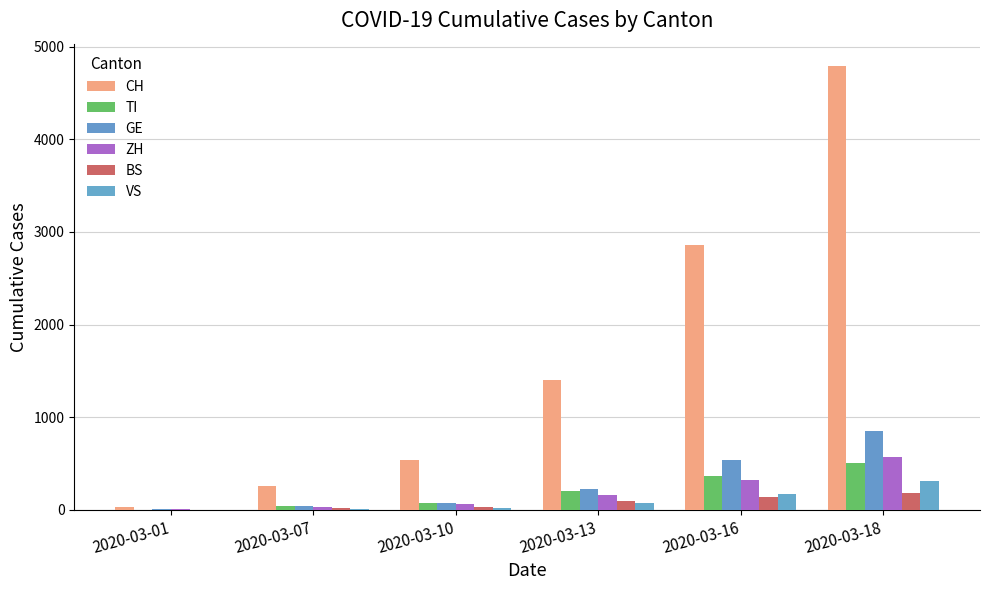

Which series has the widest spread of values?

CH